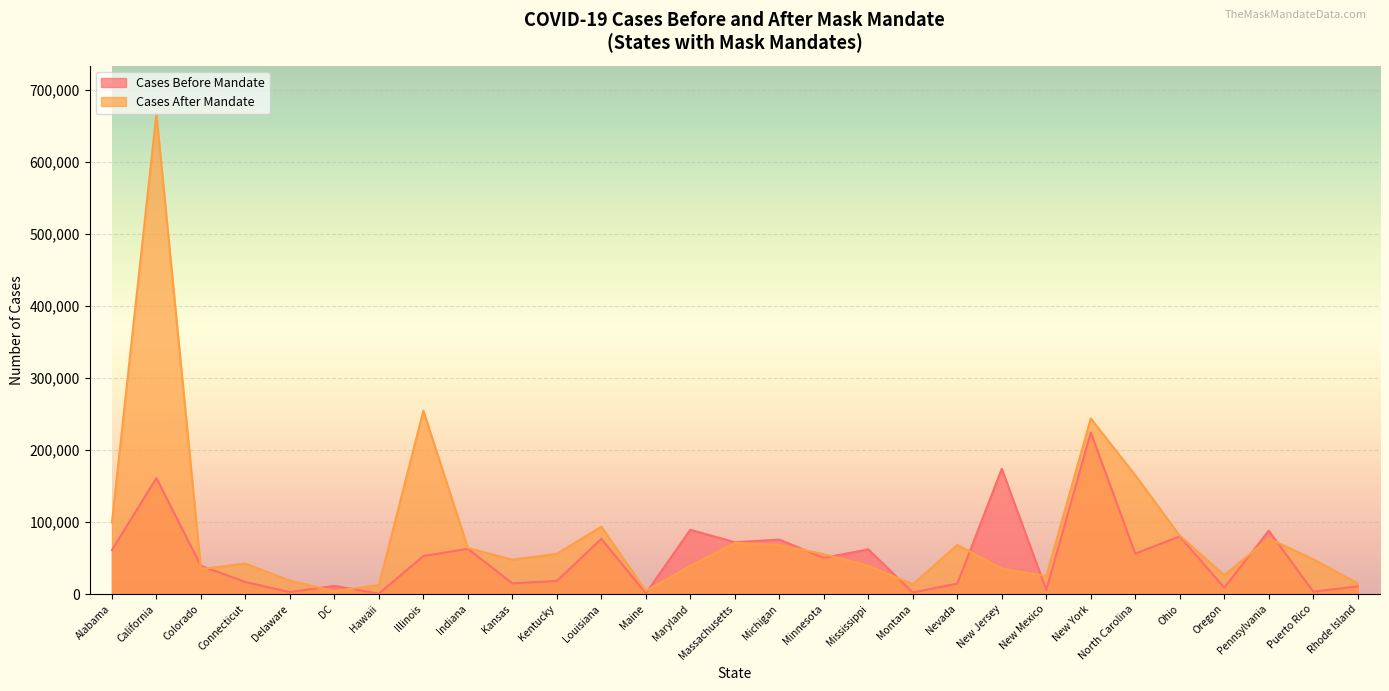

What position from the right is Maryland?

16